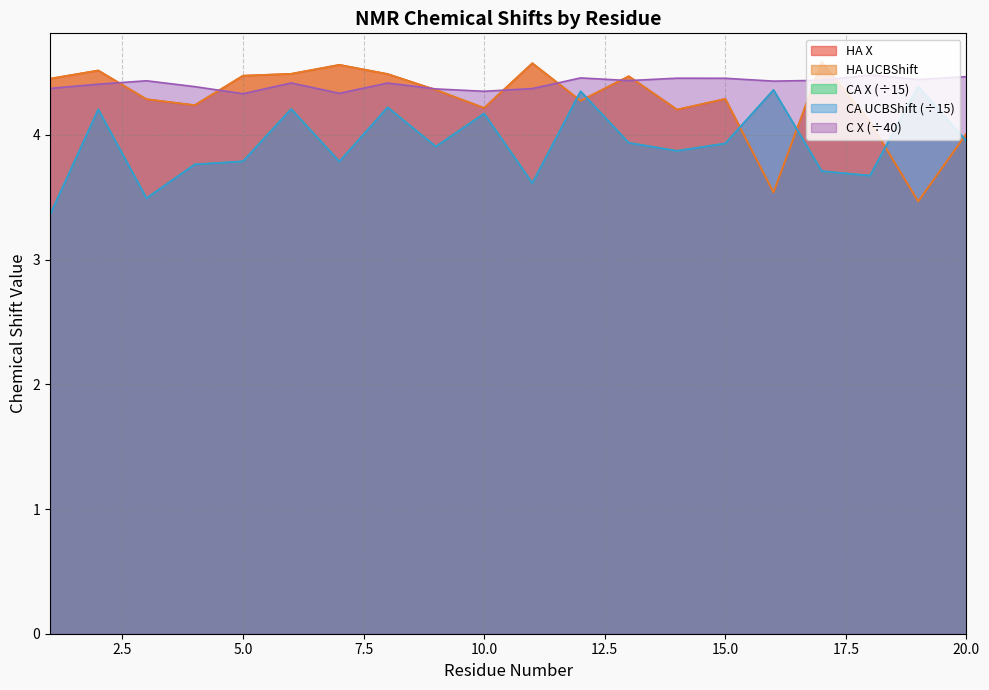

Rank the categories by HA_UCBShift value from lowest to highest.

19, 16, 20, 18, 14, 10, 4, 12, 3, 15, 9, 1, 13, 5, 8, 6, 2, 7, 11, 17